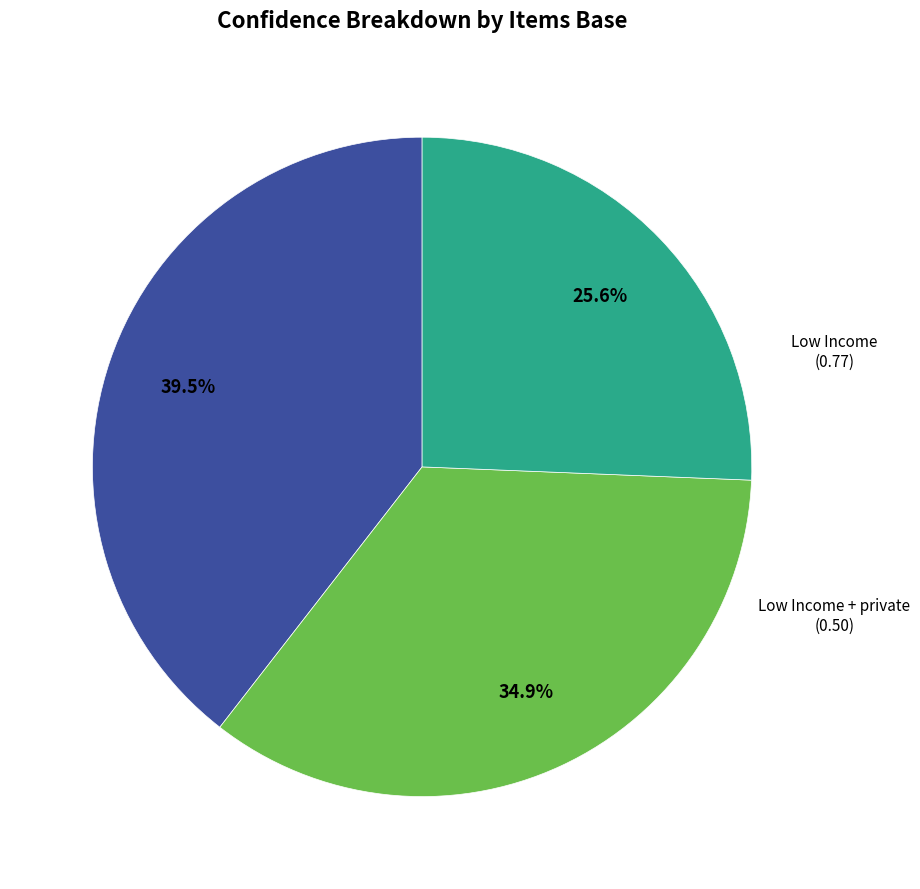

Does any single category account for the majority?

No